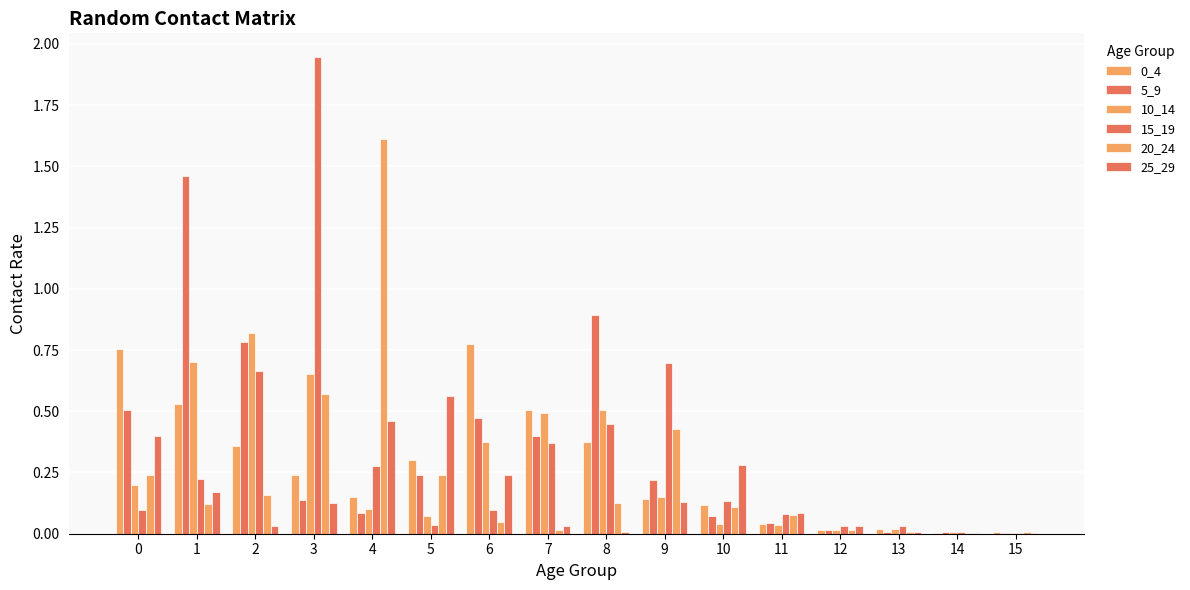

How many groups of bars are there?

16